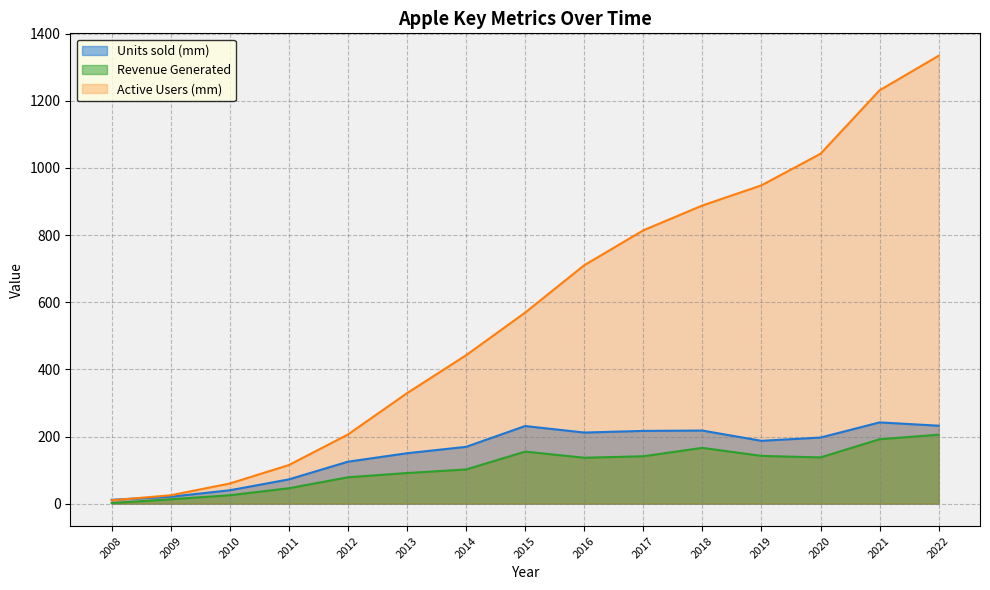

Reading right to left, extract all data points from this chart.

Units sold (mm): 232.2	242.0	196.9	187.2	217.7	216.7	211.8	231.2	169.2	150.2	125.0	72.3	39.9	20.7	11.6
Revenue Generated: 205.4	191.9	137.7	142.3	166.2	141.2	136.8	155.0	101.9	91.2	78.6	45.9	25.1	13.0	1.8
Active Users (mm): 1334.0	1231.0	1042.0	948.0	888.0	814.0	710.0	569.0	442.0	329.0	206.0	115.0	60.0	25.0	10.0